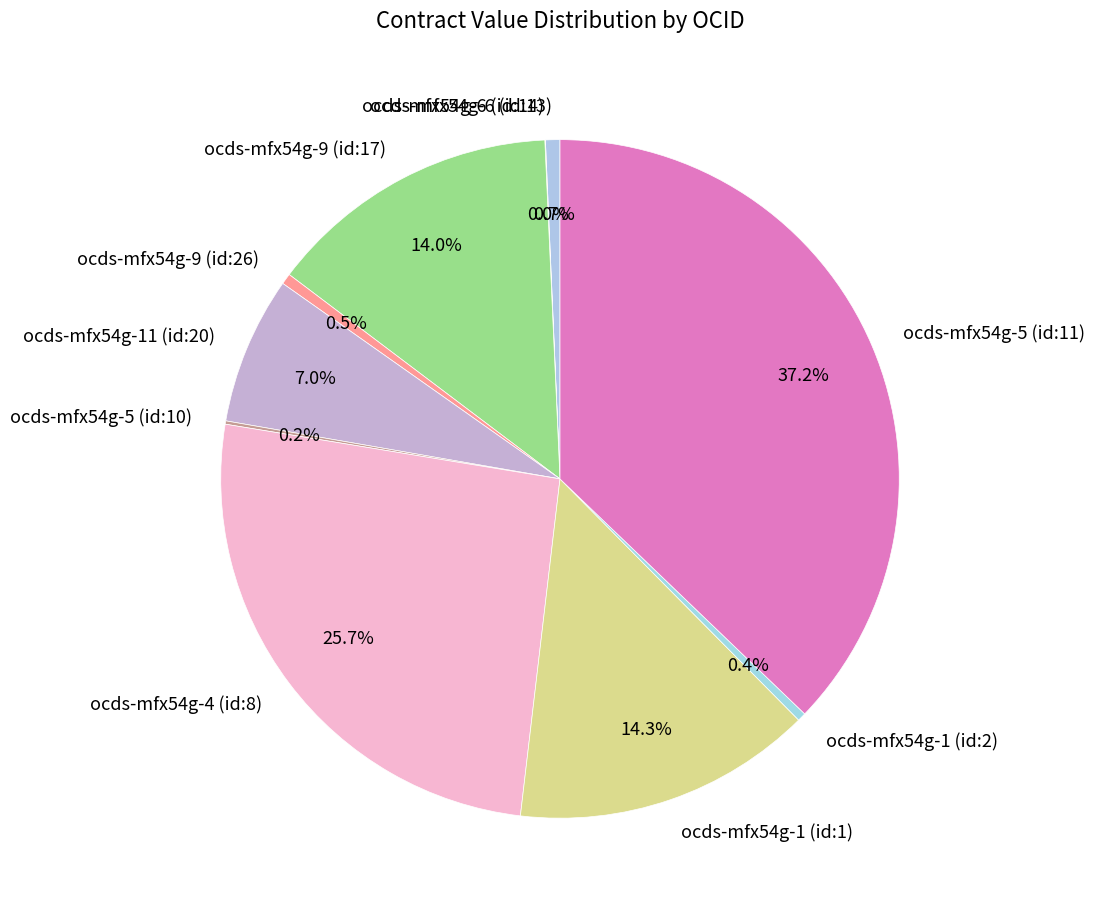

Which slice is the largest?

ocds-mfx54g-5 (id:11)